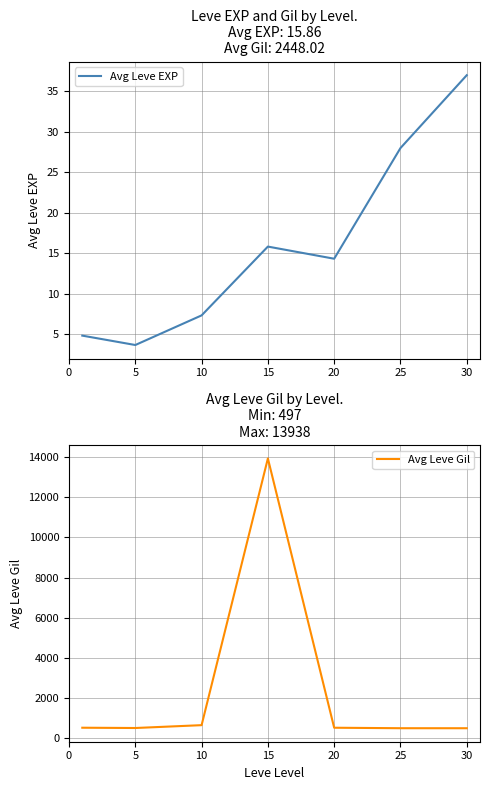

Rank the series by their maximum value, from highest to lowest.

Avg Leve Gil, Avg Leve EXP